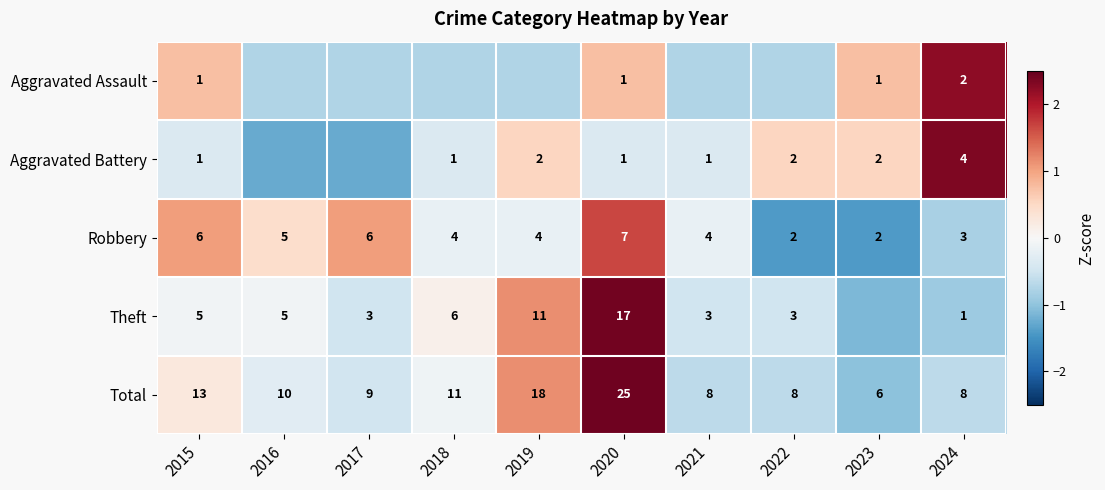

Between 2019 and 2017, which is larger?

2019